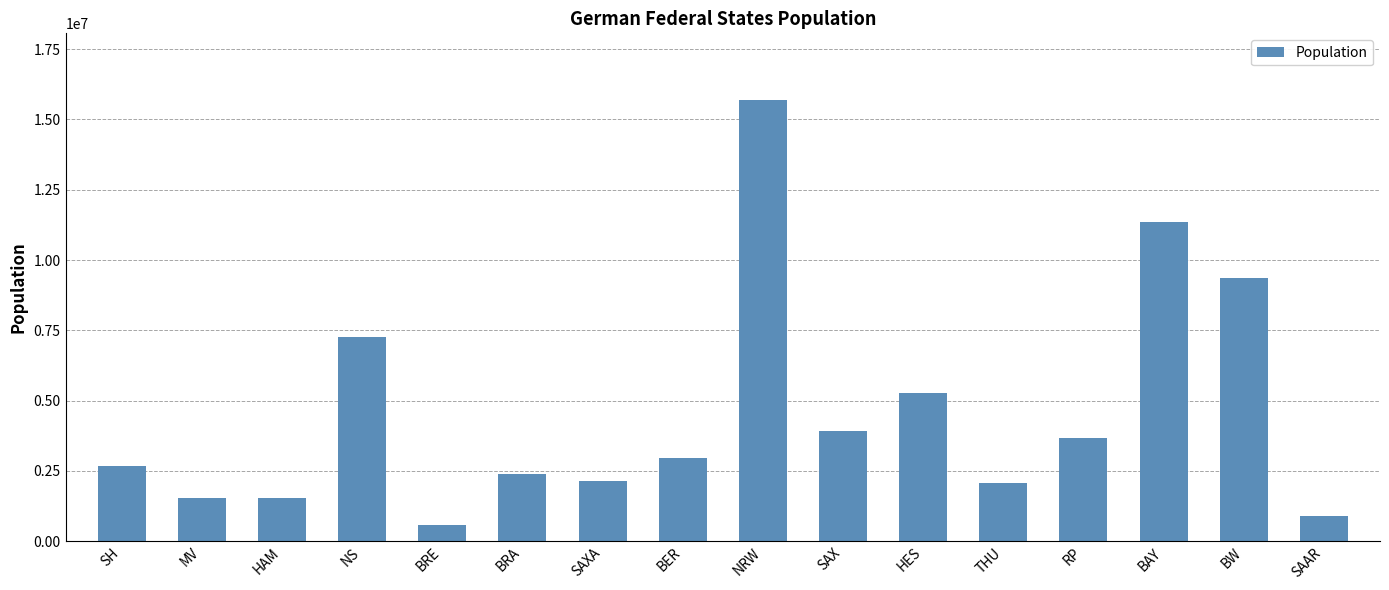

What is the sum of all values?

73377332